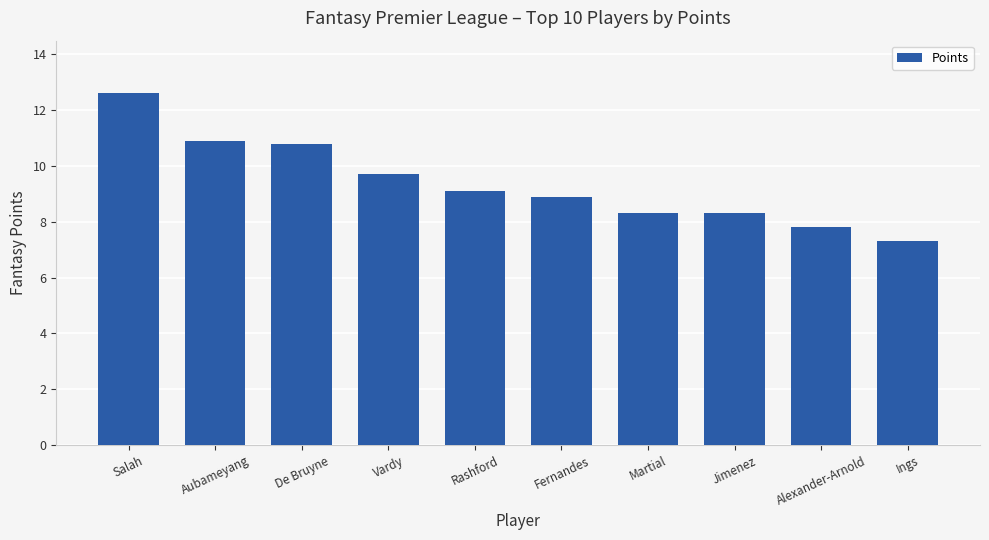

What is the difference between the maximum and minimum values?

5.3